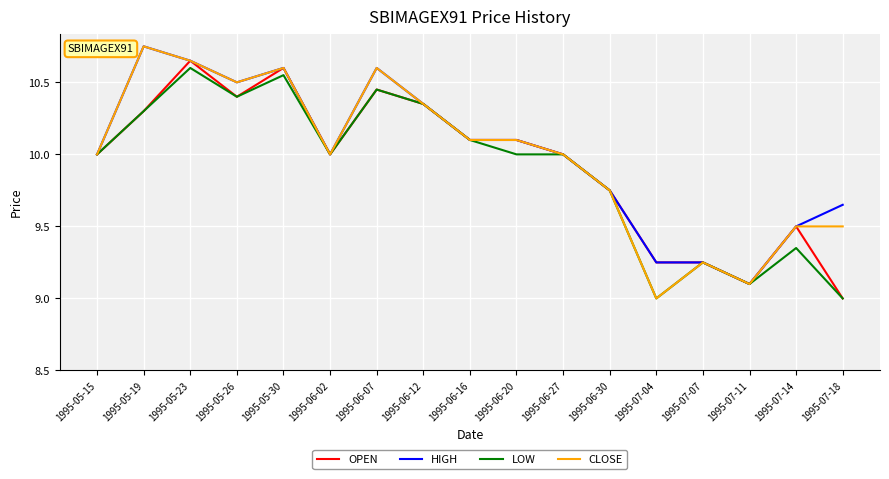

Is it true that LOW equals 9.0 at 1995-07-04?

True